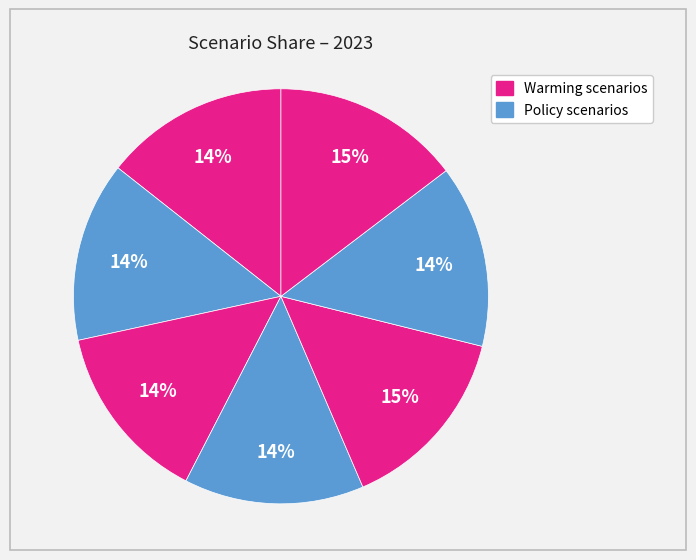

To the nearest percent, what is the difference between the largest and smallest slice percentages?

1%